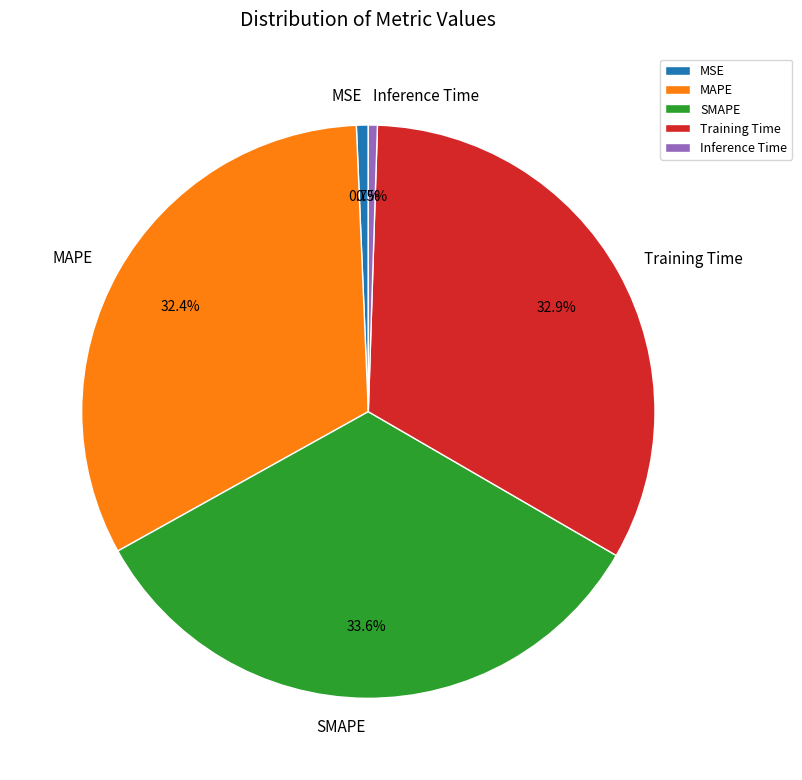

What is the largest slice in the pie chart?

SMAPE